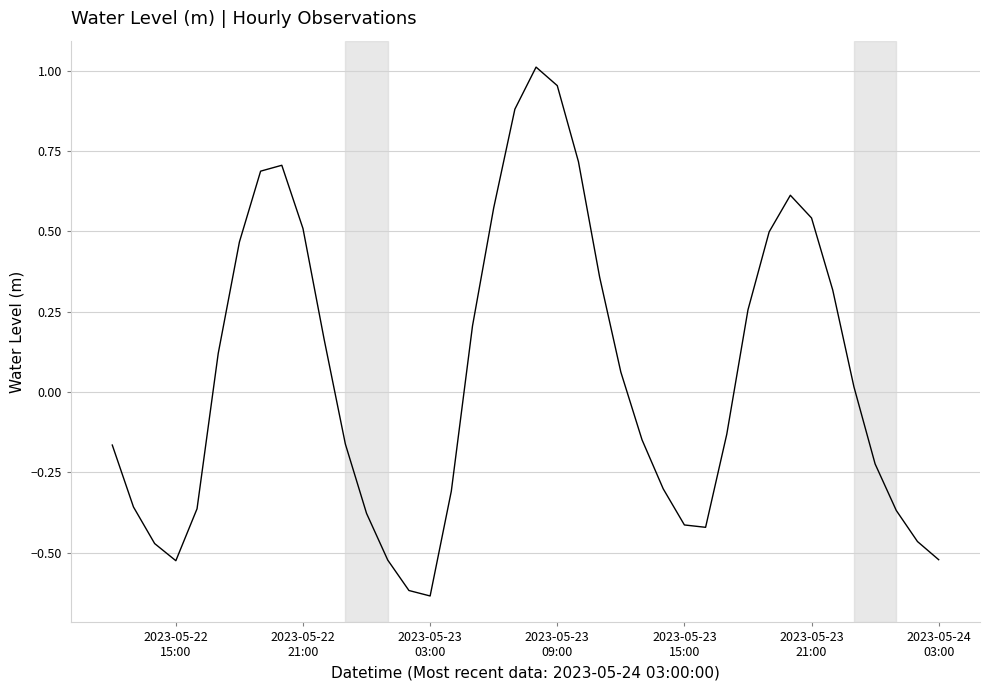

What is the difference between the maximum and minimum values?

1.6